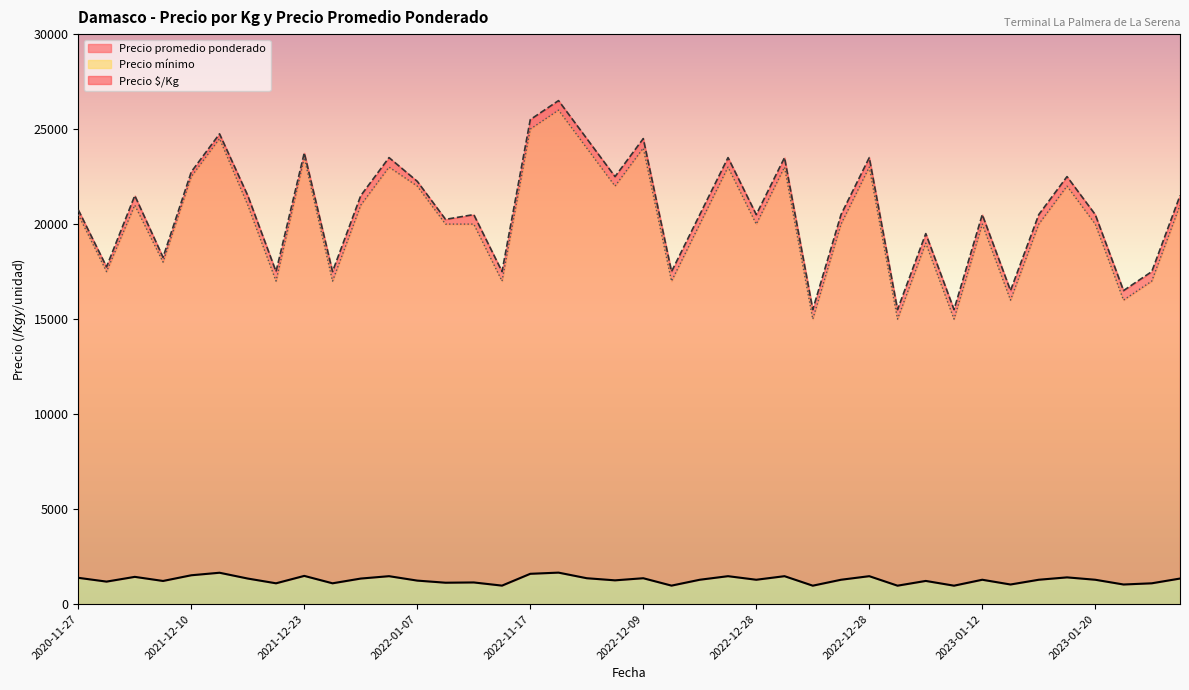

How many interior local peaks does the Precio mínimo series have?

12